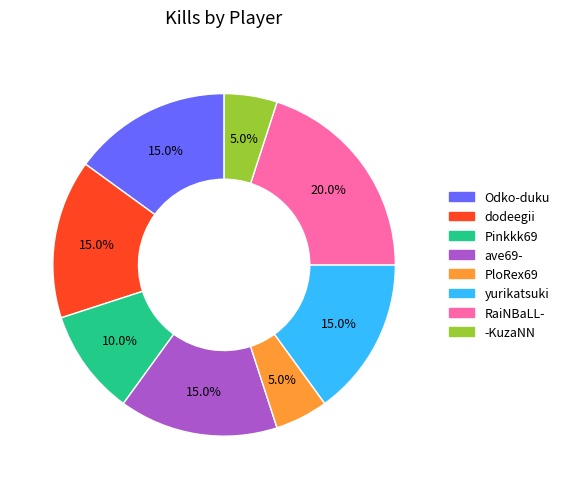

How many segments does this pie chart have?

8